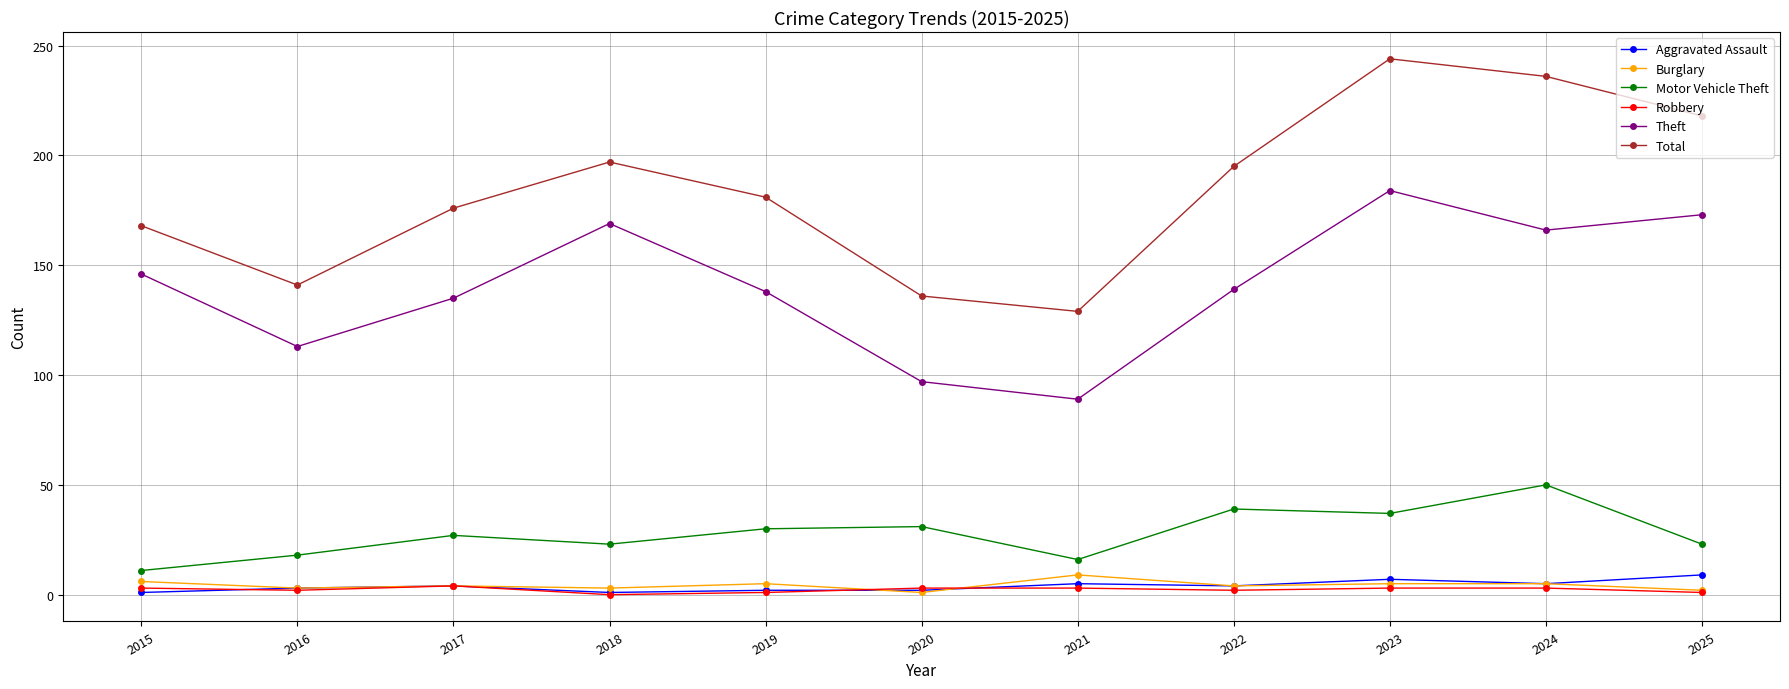

True or false: Theft and Burglary cross at least once.

False